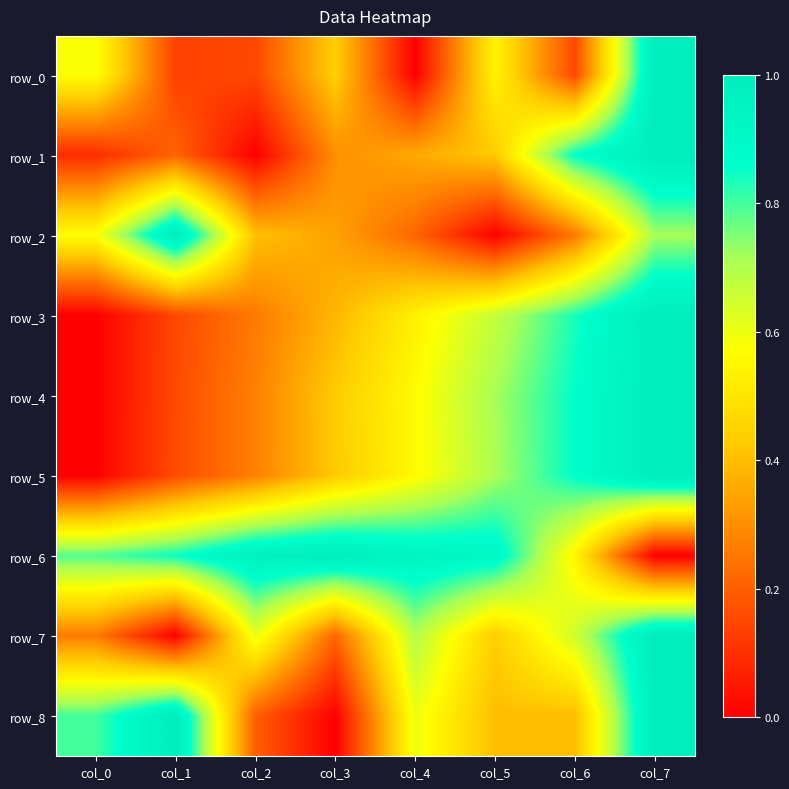

True or false: row_7 has a value of 0.2 at col_3.

True